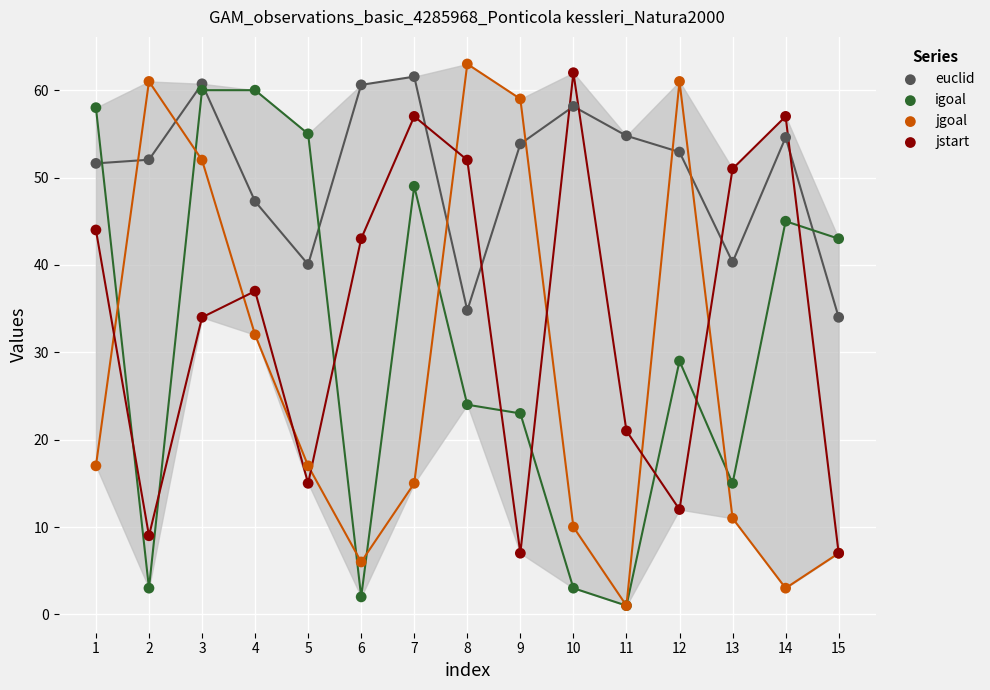

In the igoal series, what Y value is closest to 30?

29.0